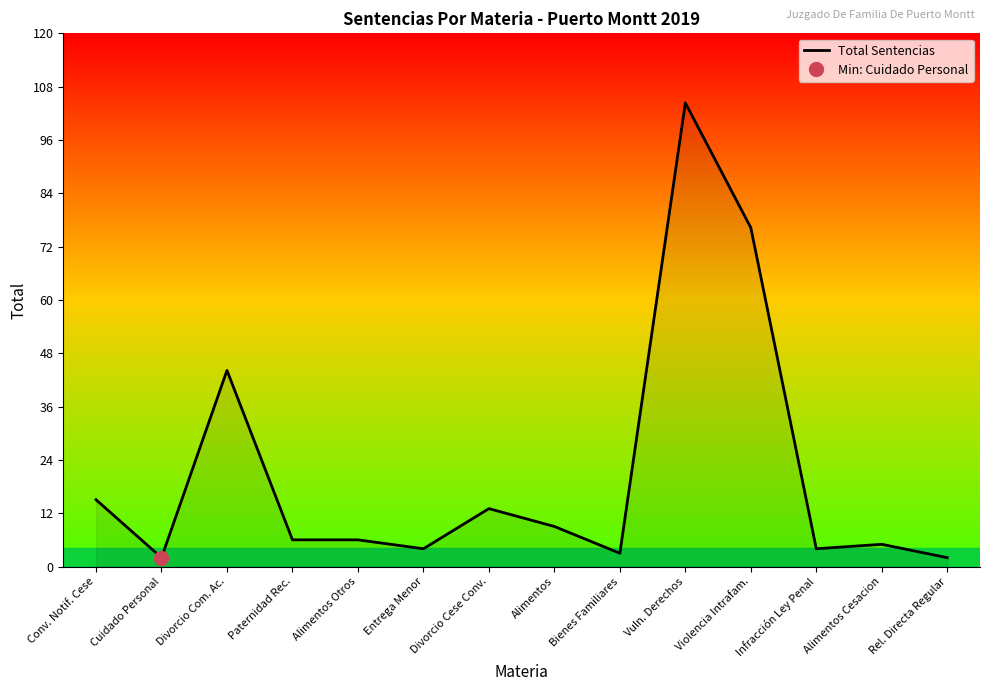

How many interior local valleys (lower than both neighbors) does the data have?

4